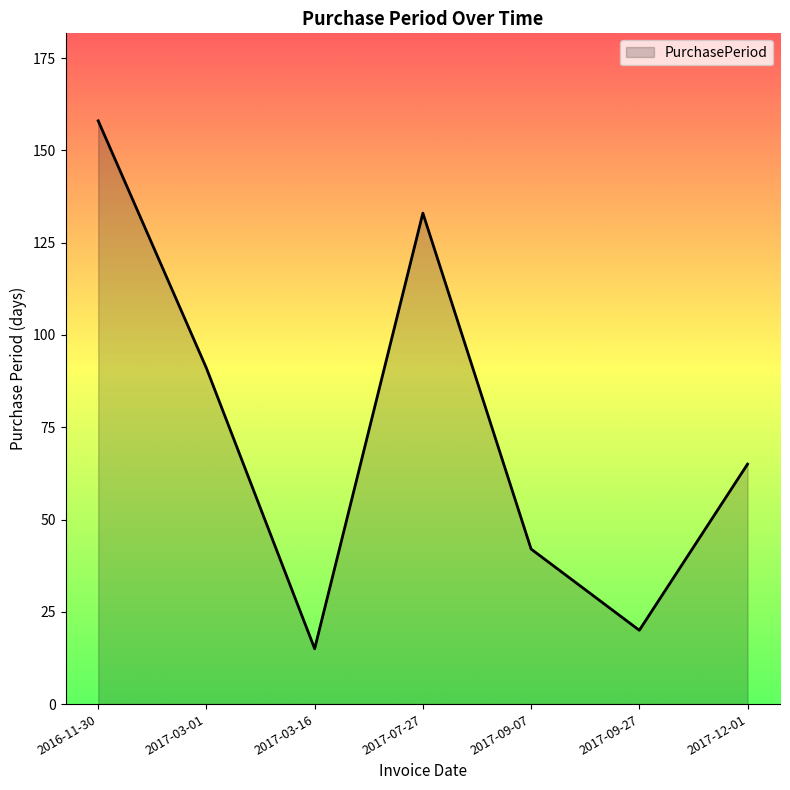

Count the number of categories in the chart.

7